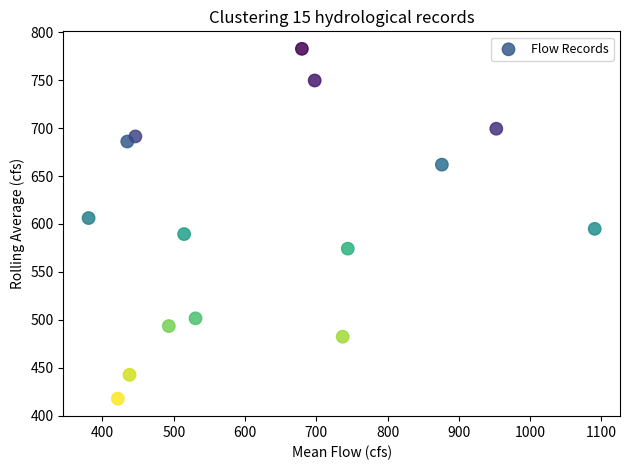

What is the range of Y values (max minus min)?

365.1